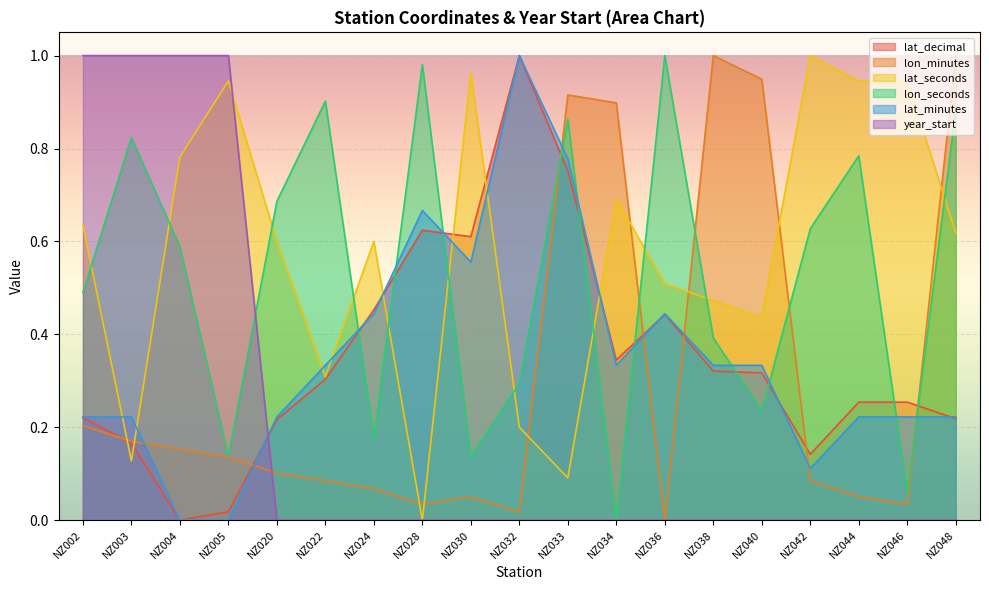

Reading right to left, extract all data points from this chart.

lat_decimal: NZ048=0.2	NZ046=0.3	NZ044=0.3	NZ042=0.1	NZ040=0.3	NZ038=0.3	NZ036=0.4	NZ034=0.3	NZ033=0.8	NZ032=1.0	NZ030=0.6	NZ028=0.6	NZ024=0.5	NZ022=0.3	NZ020=0.2	NZ005=0.0	NZ004=0.0	NZ003=0.2	NZ002=0.2
lon_minutes: NZ048=1.0	NZ046=0.0	NZ044=0.1	NZ042=0.1	NZ040=0.9	NZ038=1.0	NZ036=0.0	NZ034=0.9	NZ033=0.9	NZ032=0.0	NZ030=0.1	NZ028=0.0	NZ024=0.1	NZ022=0.1	NZ020=0.1	NZ005=0.1	NZ004=0.2	NZ003=0.2	NZ002=0.2
lat_seconds: NZ048=0.6	NZ046=0.9	NZ044=0.9	NZ042=1.0	NZ040=0.4	NZ038=0.5	NZ036=0.5	NZ034=0.7	NZ033=0.1	NZ032=0.2	NZ030=1.0	NZ028=0.0	NZ024=0.6	NZ022=0.3	NZ020=0.6	NZ005=0.9	NZ004=0.8	NZ003=0.1	NZ002=0.6
lon_seconds: NZ048=0.9	NZ046=0.1	NZ044=0.8	NZ042=0.6	NZ040=0.2	NZ038=0.4	NZ036=1.0	NZ034=0.0	NZ033=0.9	NZ032=0.3	NZ030=0.1	NZ028=1.0	NZ024=0.2	NZ022=0.9	NZ020=0.7	NZ005=0.1	NZ004=0.6	NZ003=0.8	NZ002=0.5
lat_minutes: NZ048=0.2	NZ046=0.2	NZ044=0.2	NZ042=0.1	NZ040=0.3	NZ038=0.3	NZ036=0.4	NZ034=0.3	NZ033=0.8	NZ032=1.0	NZ030=0.6	NZ028=0.7	NZ024=0.4	NZ022=0.3	NZ020=0.2	NZ005=0.0	NZ004=0.0	NZ003=0.2	NZ002=0.2
year_start: NZ048=0.0	NZ046=0.0	NZ044=0.0	NZ042=0.0	NZ040=0.0	NZ038=0.0	NZ036=0.0	NZ034=0.0	NZ033=0.0	NZ032=0.0	NZ030=0.0	NZ028=0.0	NZ024=0.0	NZ022=0.0	NZ020=0.0	NZ005=1.0	NZ004=1.0	NZ003=1.0	NZ002=1.0